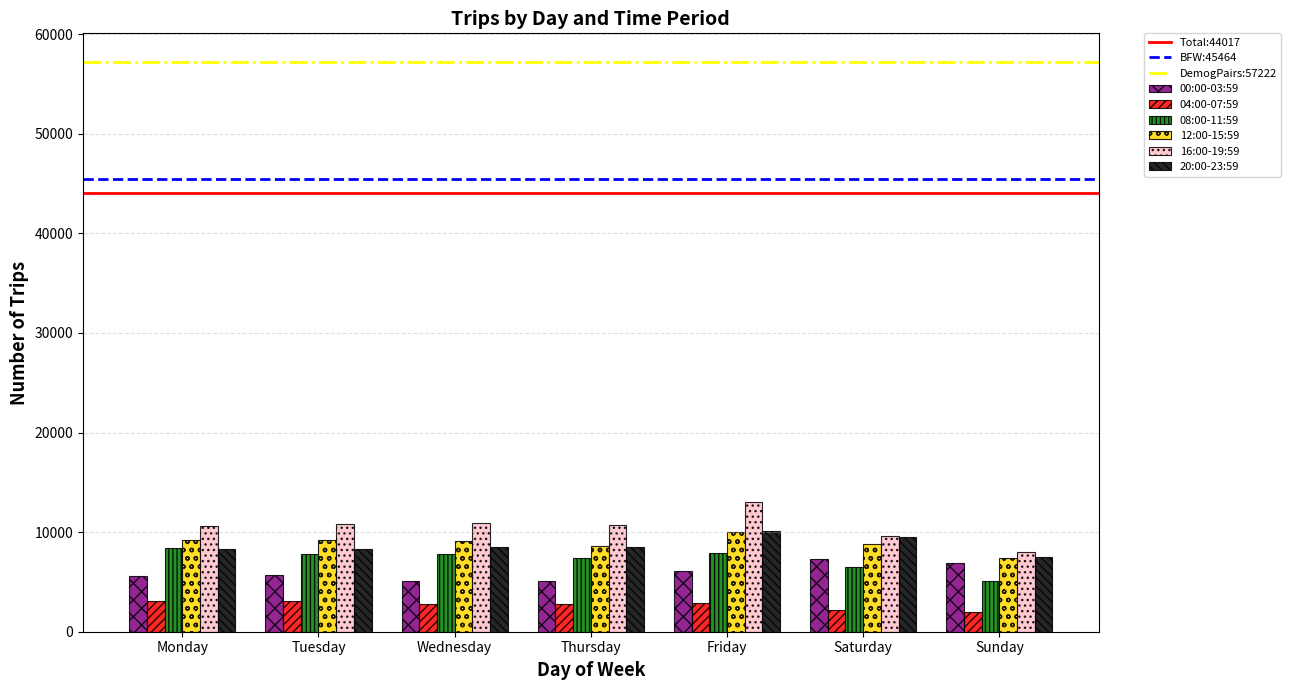

What is the spread (max minus min) of values at Saturday?

7465